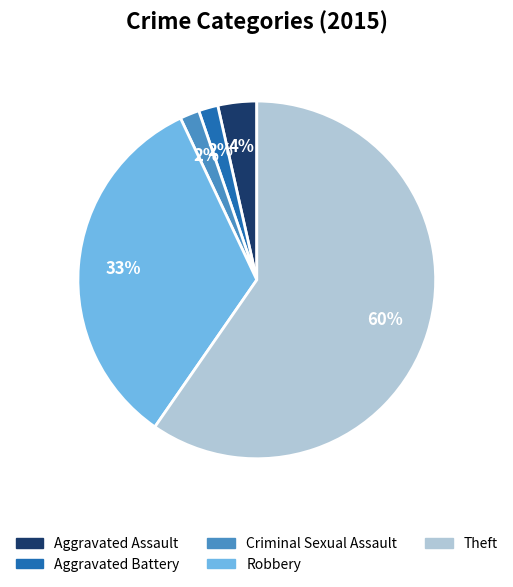

To the nearest percent, what is the average slice percentage?

20%